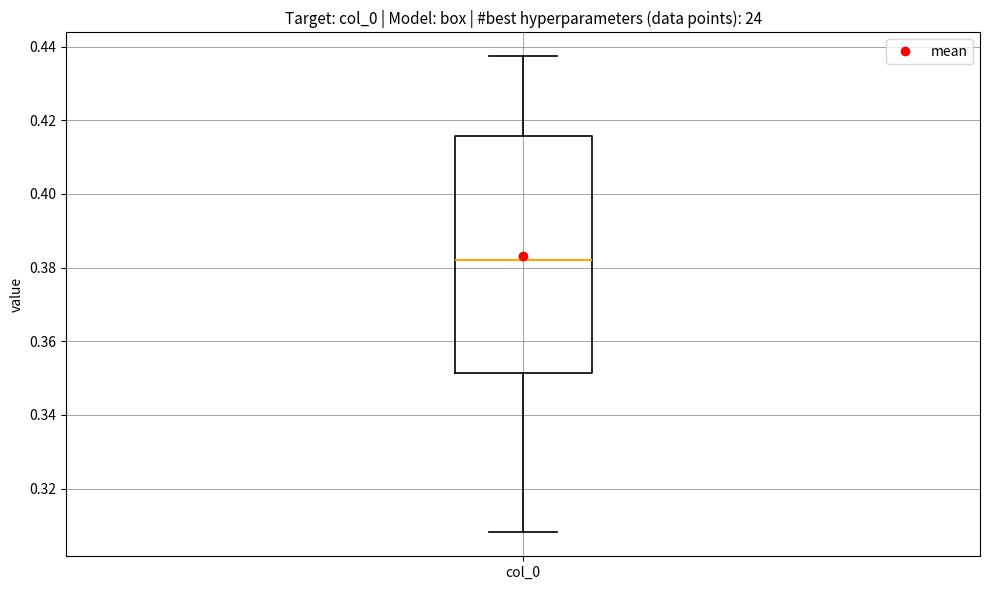

Transcribe this box plot: give where the median line is, the range the box spans, and where the two whiskers end, as read against the y-axis. The values are not printed on the chart, so give them approximately, as read against the axis.

median 0.382, box 0.352 to 0.416, whiskers 0.308 to 0.438